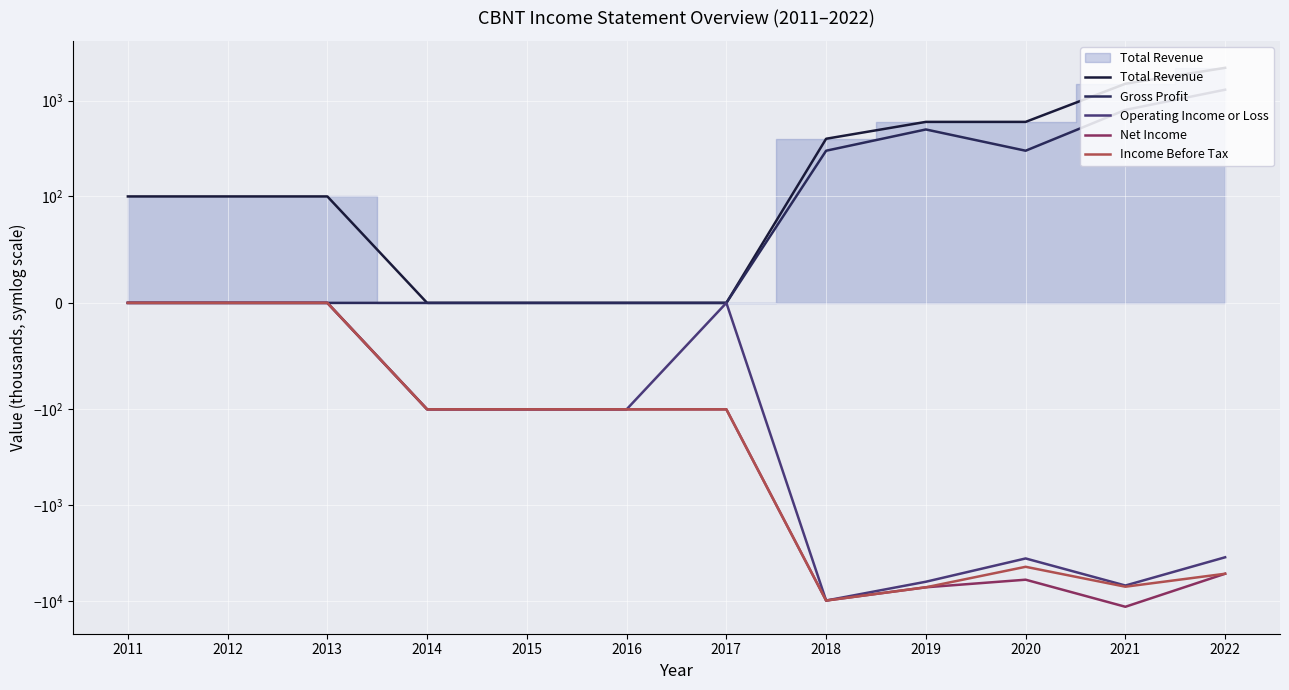

What is the average value of the Net Income series?

-3350